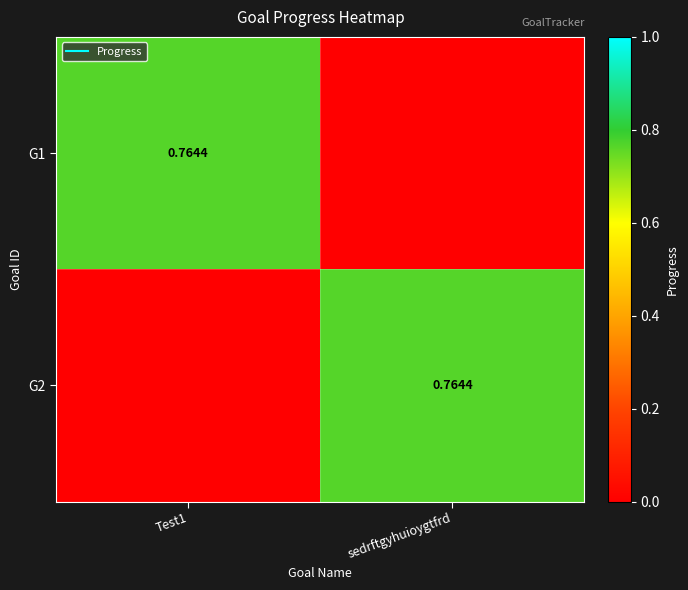

How many data points in G2 are above 0?

1